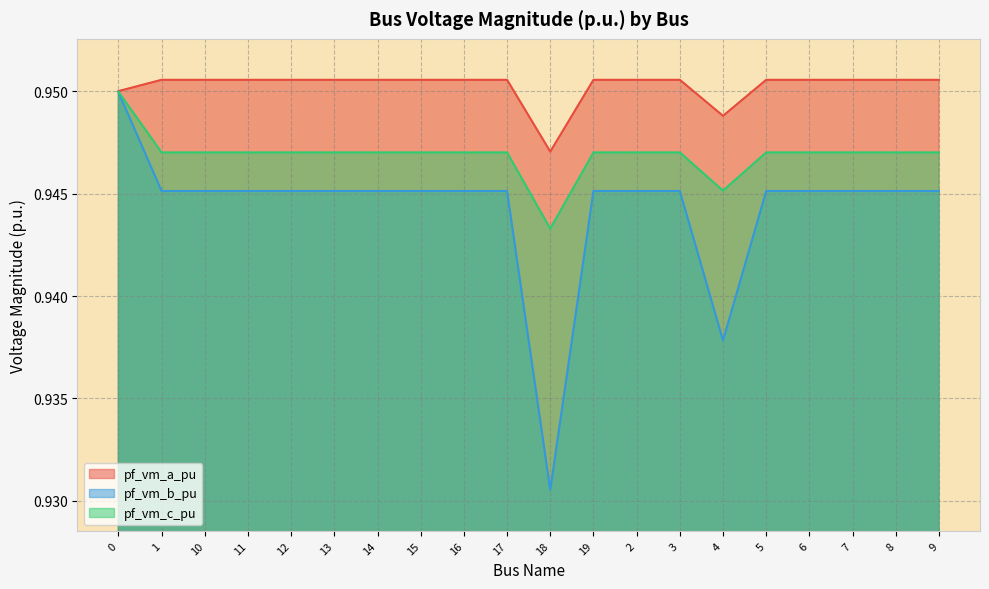

Rank the series by their maximum value, from lowest to highest.

pf_vm_b_pu, pf_vm_c_pu, pf_vm_a_pu